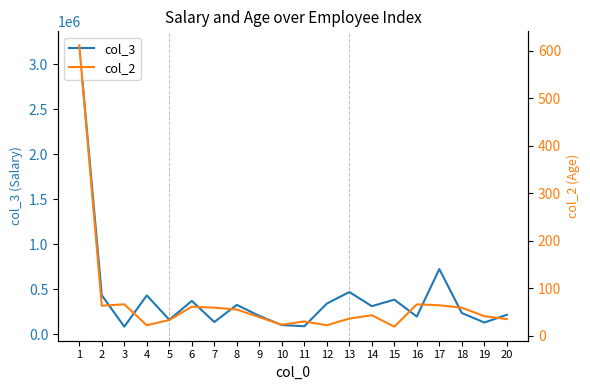

Between 13 and 19, which series saw the biggest shift?

col_3